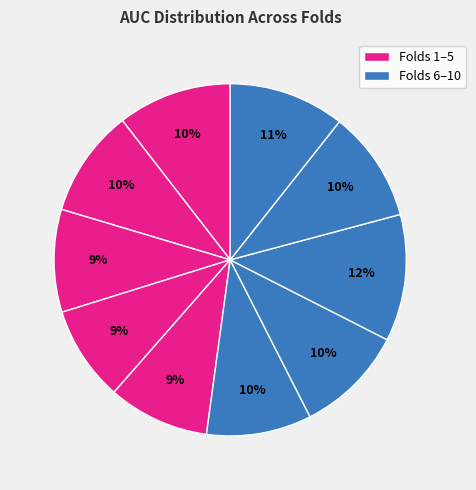

Rank the categories by value from lowest to highest.

Fold 4, Fold 5, Fold 3, Fold 6, Fold 2, Fold 7, Fold 9, Fold 1, Fold 10, Fold 8